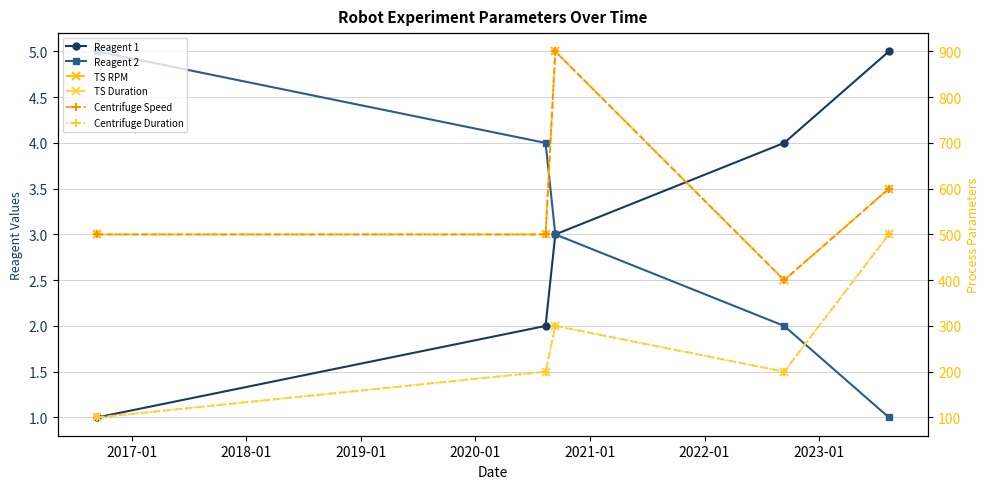

What is the sum of the TS RPM values at 2020-01 and 2018-01?

1500